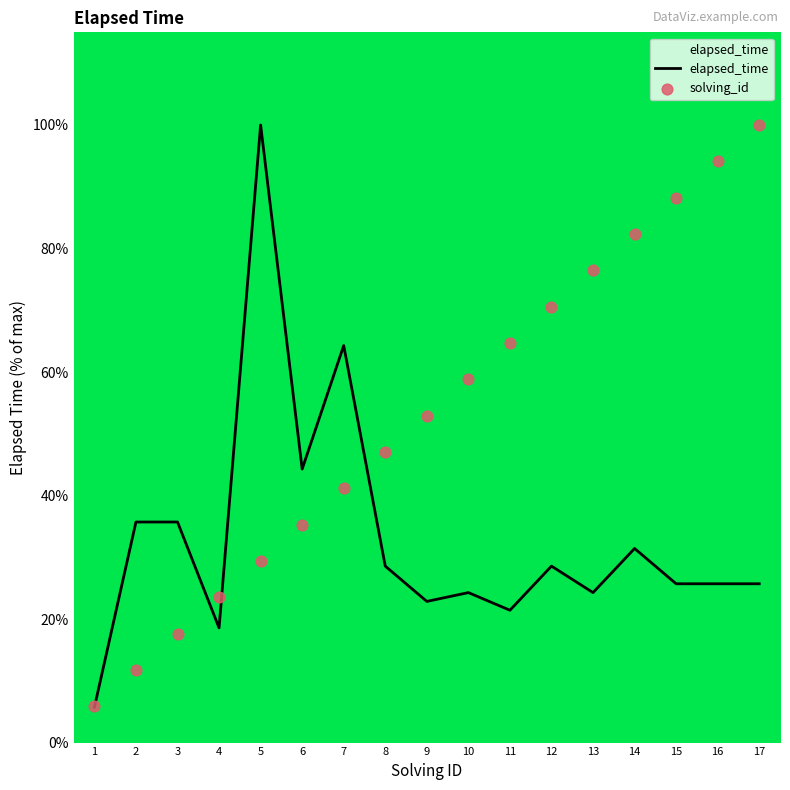

At which category is the sum across all series the highest?

5